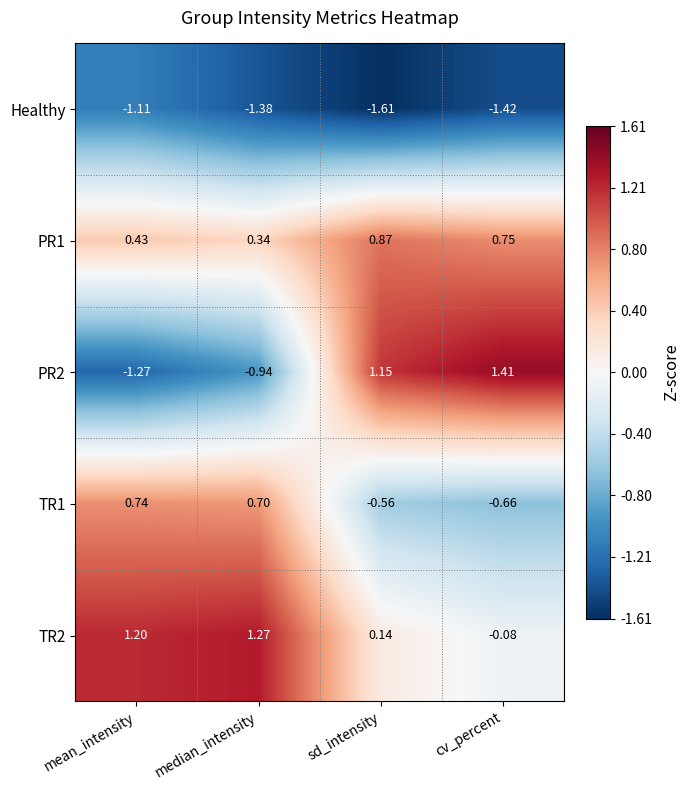

At which category does the chart reach its peak across all series?

cv_percent